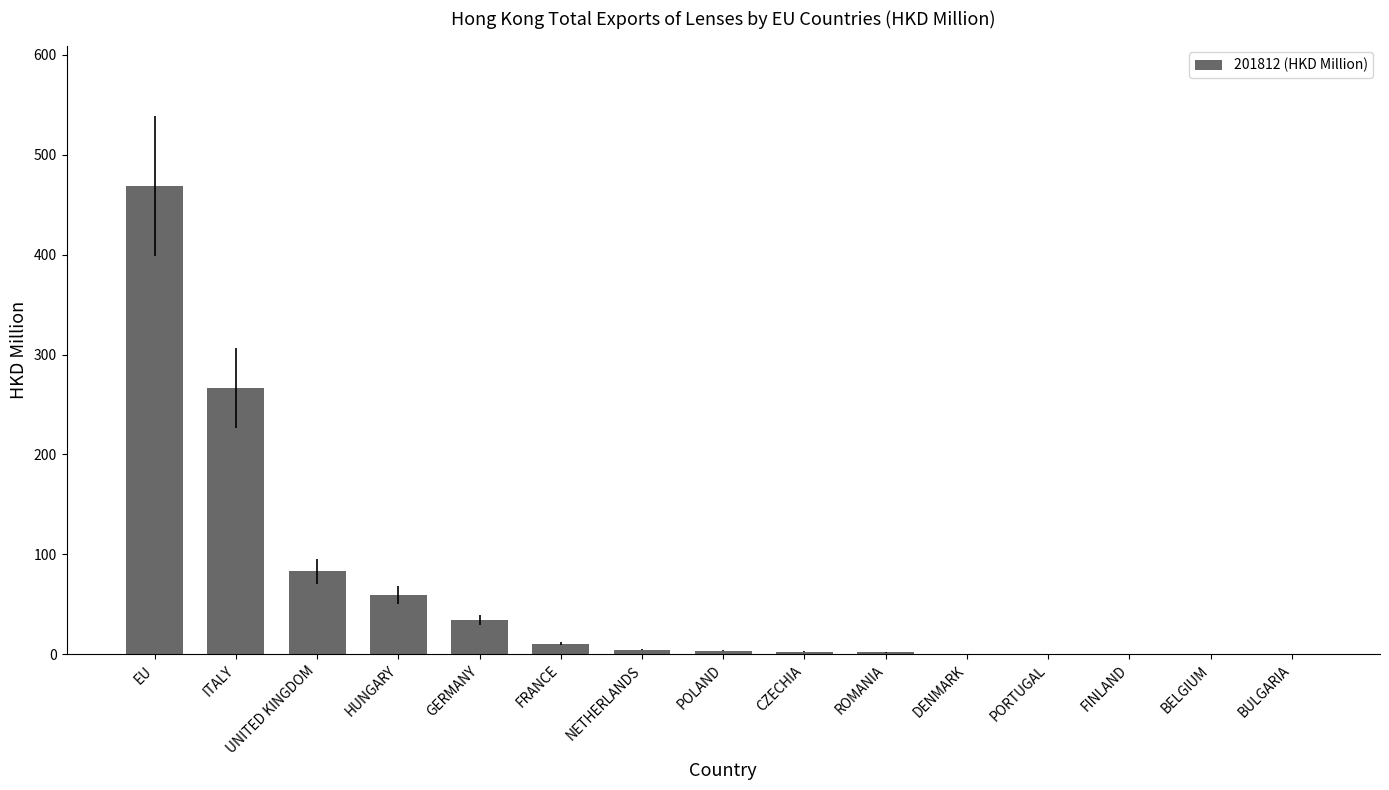

Between HUNGARY and BELGIUM, which is larger?

HUNGARY